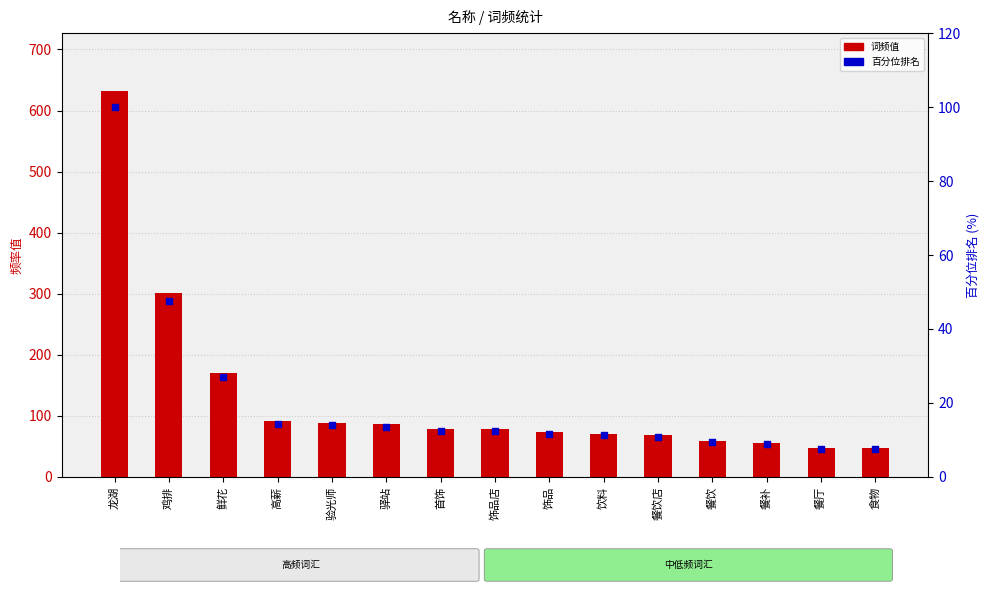

What are all the series names shown in the legend?

word frequency, percentile rank